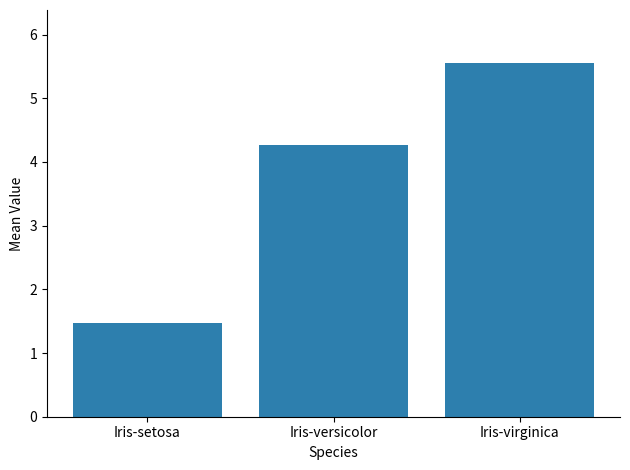

True or false: the data shows 4.3 at Iris-versicolor.

True